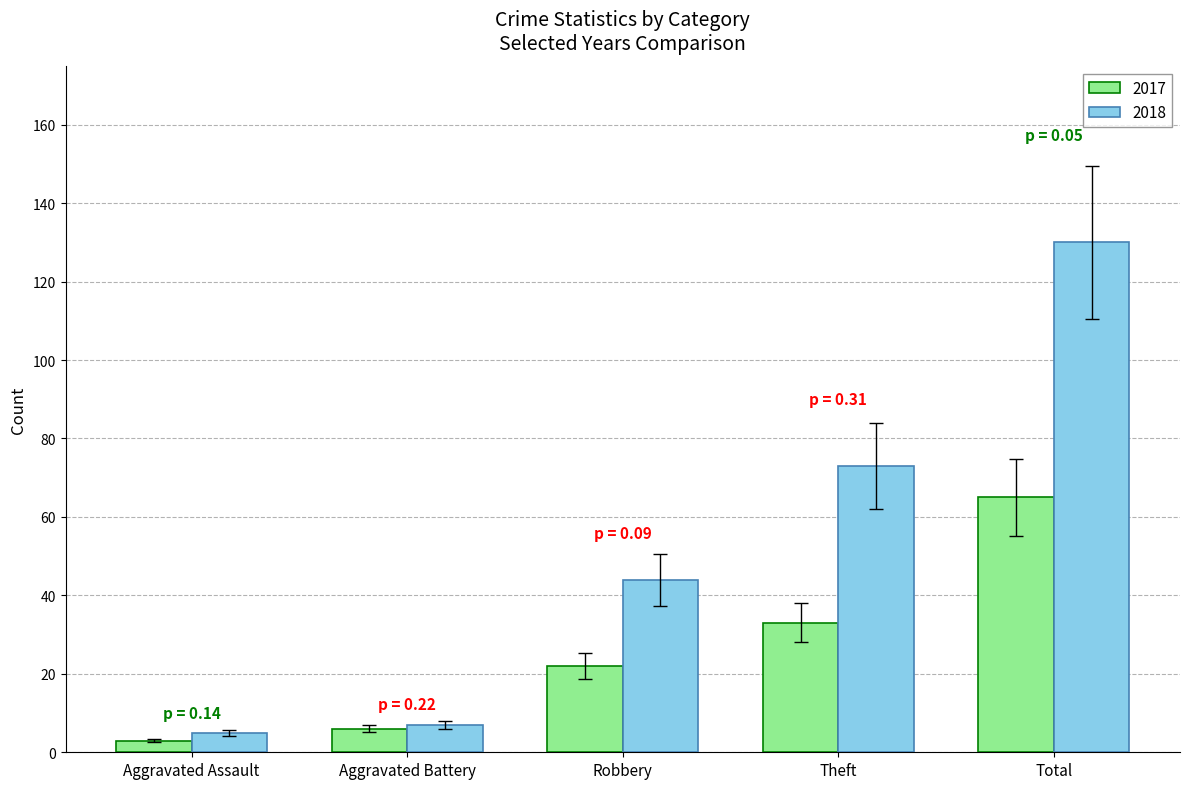

Which series has the largest total across all categories?

2018